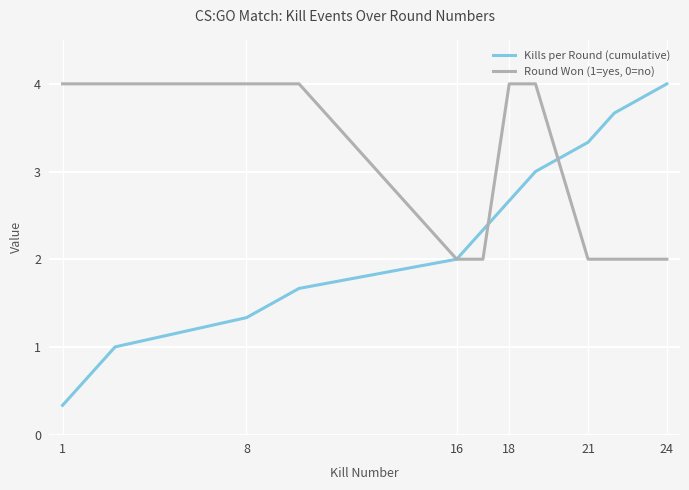

Which series has the widest spread of values?

Kills per Round (cumulative)